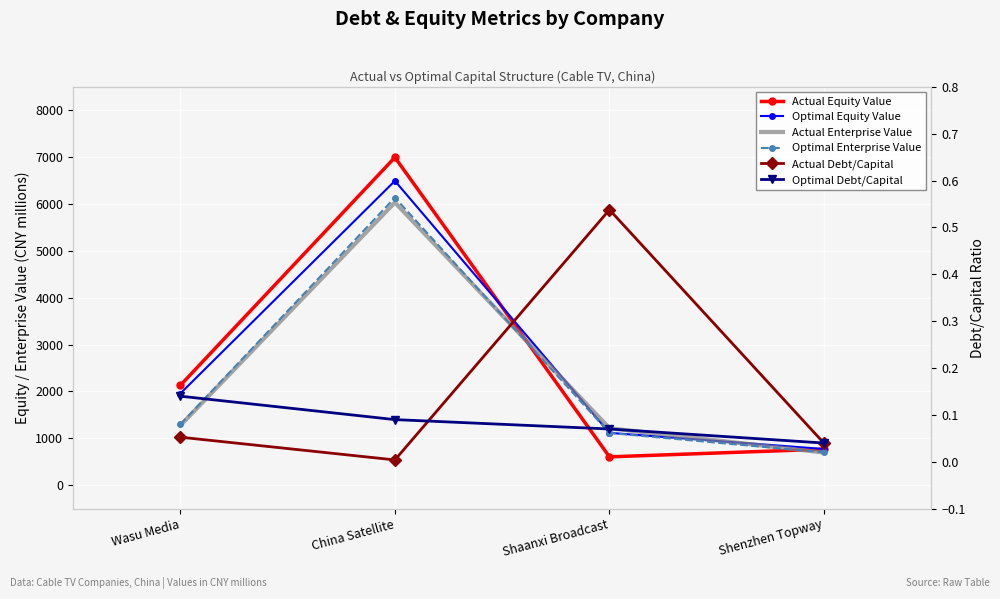

How many data points in Actual Enterprise Value are above 1274?

2